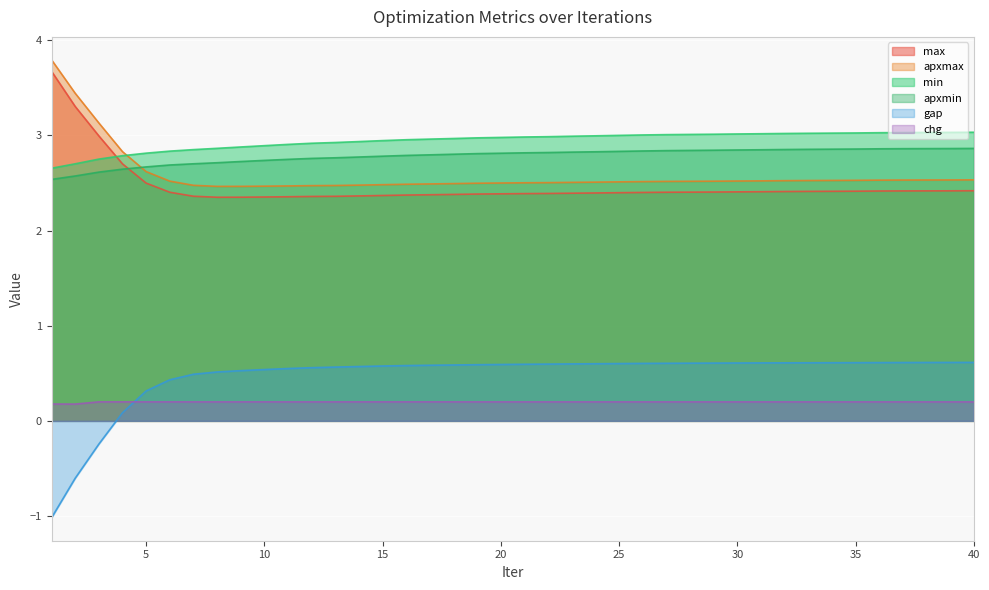

At how many categories does at least one series exceed 0?

40